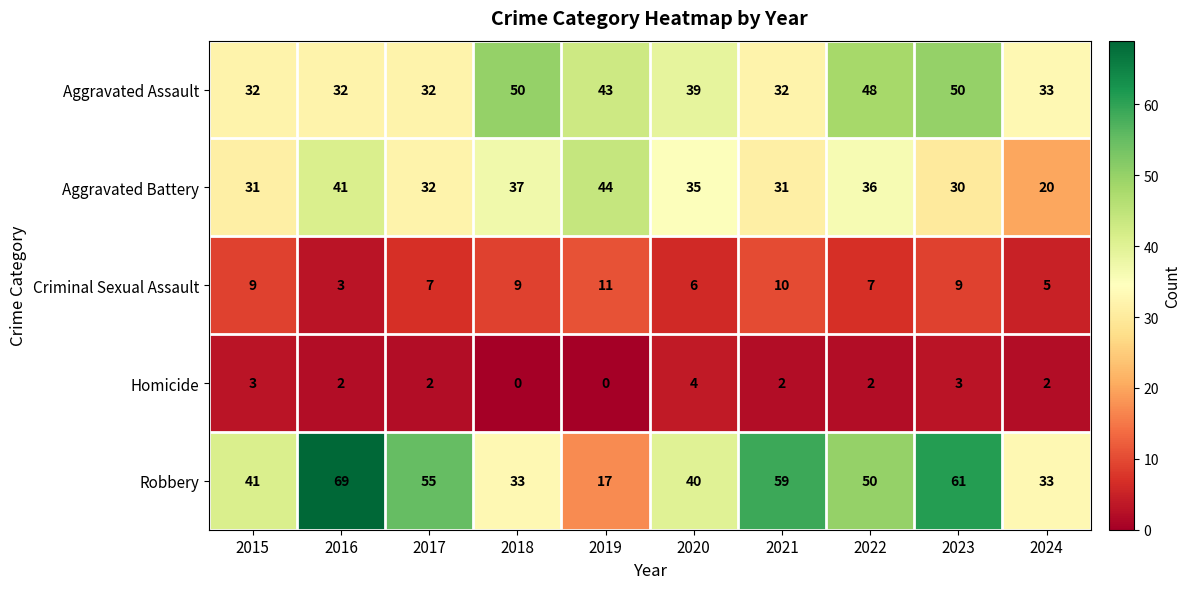

Where does the Aggravated Assault series first go above 39?

2018